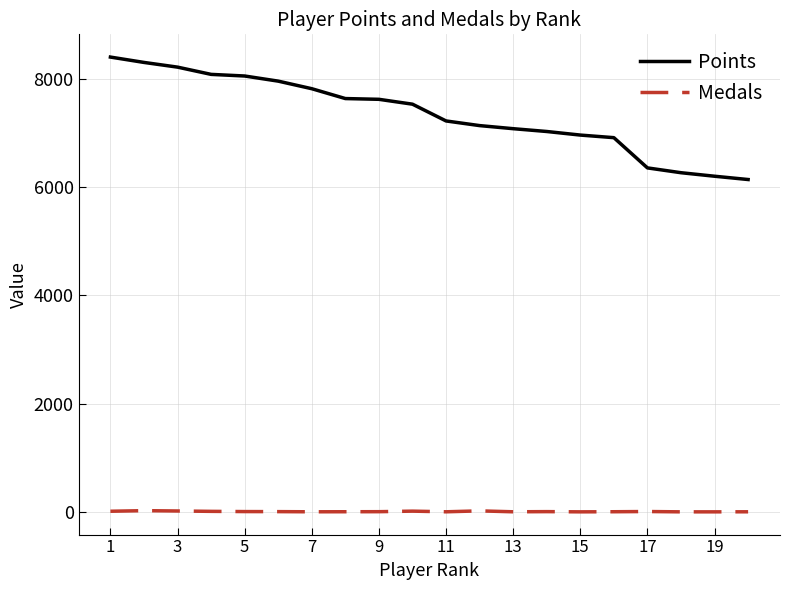

What are all the series names shown in the legend?

Points, Medals